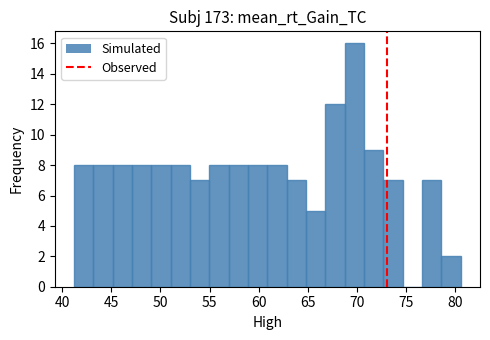

Read against the x-axis, roughly where is the centre of the tallest bar?

70.0